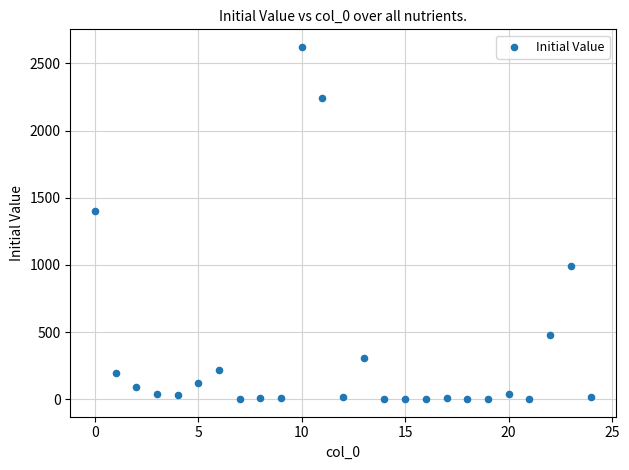

What is the range of Y values (max minus min)?

2622.7